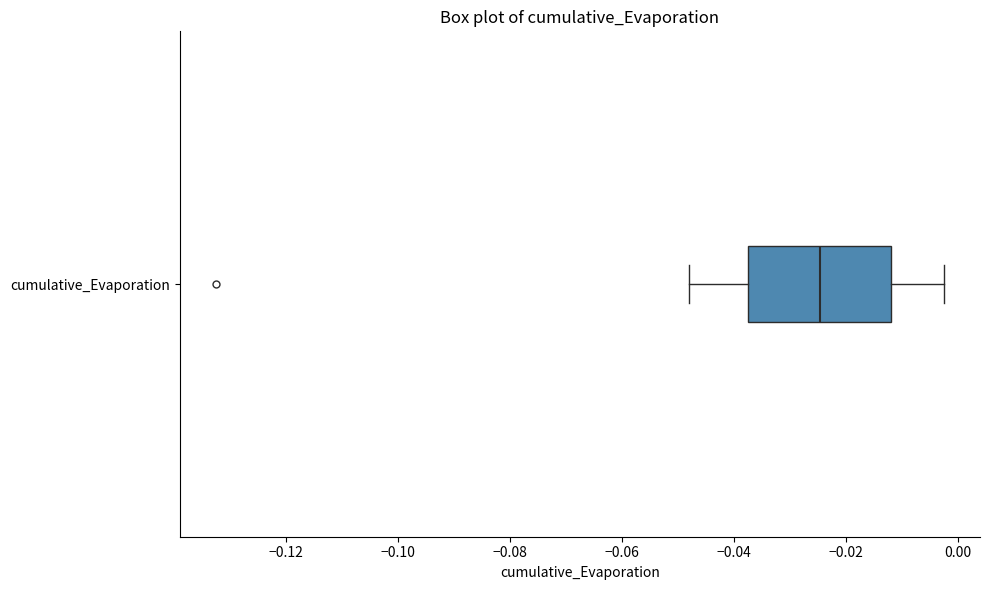

Read this box plot against the x-axis: the position of the median line, the range covered by the box, and the ends of both whiskers. The values are not printed on the chart, so give them approximately, as read against the axis.

median -0.024, box -0.038 to -0.012, whiskers -0.048 to -0.002